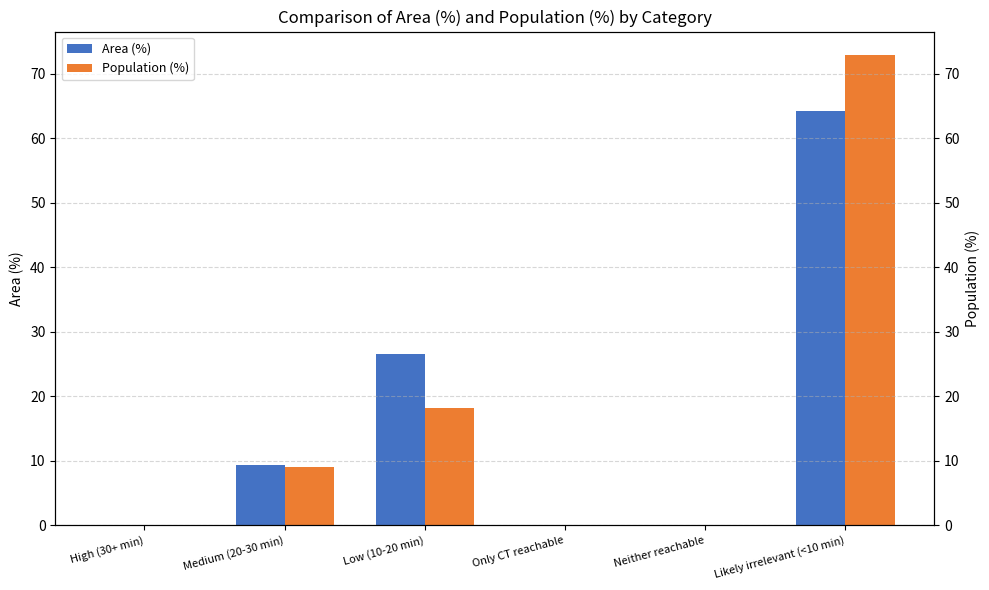

True or false: Area (%) has a value of 0.0 at Only CT reachable.

True